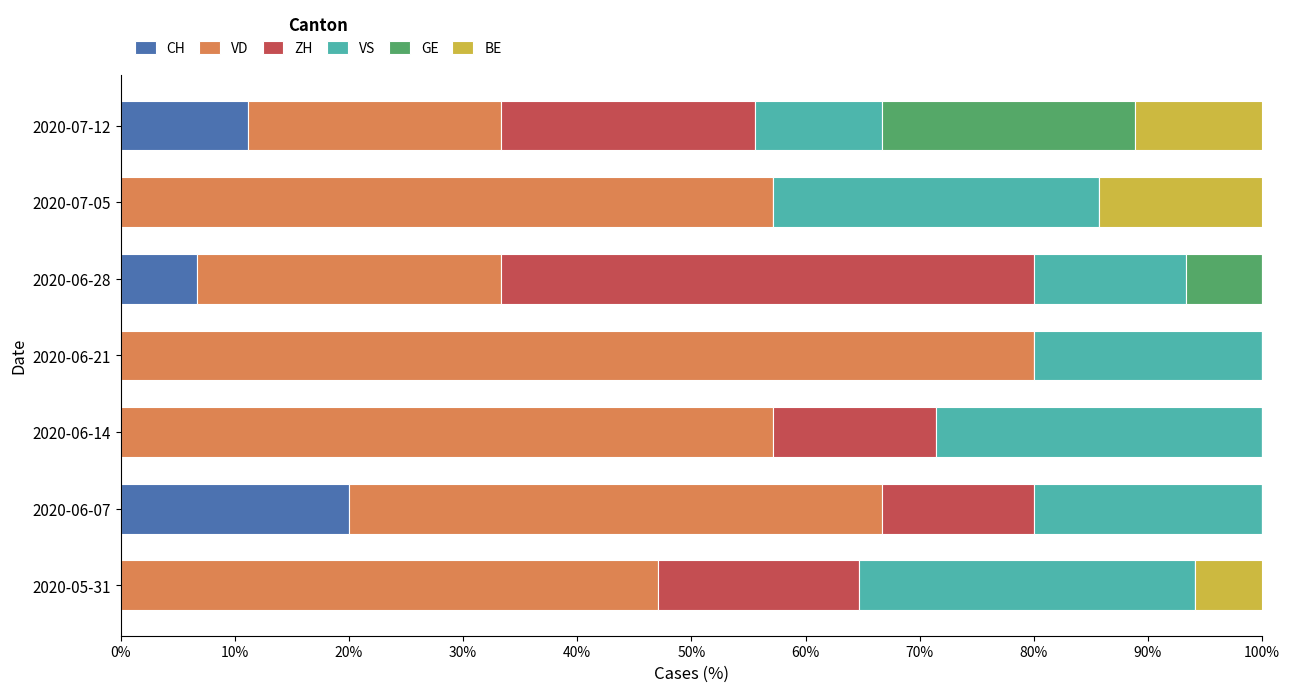

What is the total value across all series at 2020-07-12?

100.0